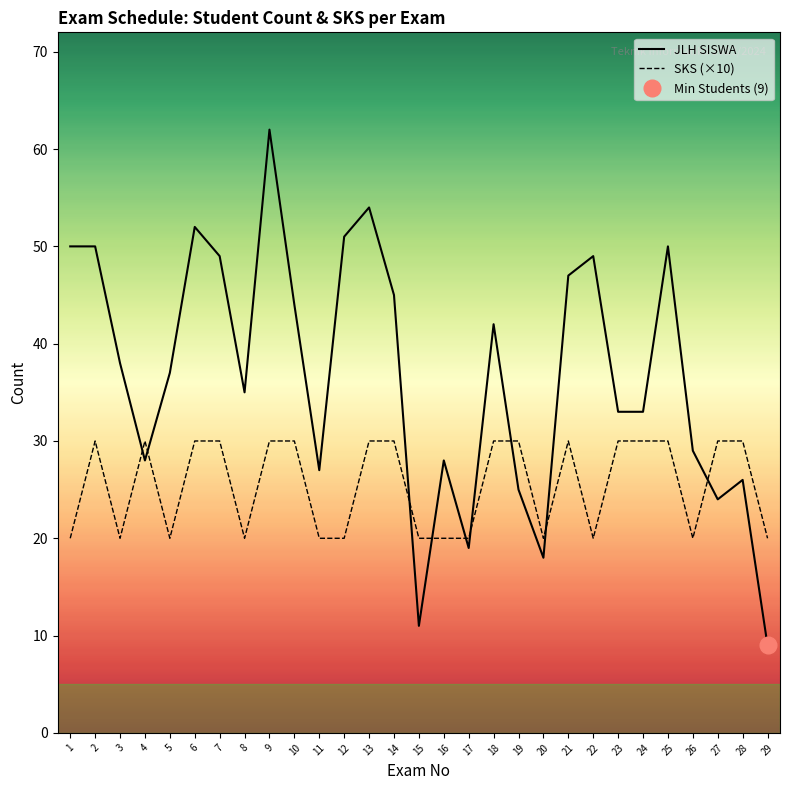

Reading left to right, list all the values displayed in this chart.

JLH SISWA: 1=50	2=50	3=38	4=28	5=37	6=52	7=49	8=35	9=62	10=44	11=27	12=51	13=54	14=45	15=11	16=28	17=19	18=42	19=25	20=18	21=47	22=49	23=33	24=33	25=50	26=29	27=24	28=26	29=9
SKS (×10): 1=20	2=30	3=20	4=30	5=20	6=30	7=30	8=20	9=30	10=30	11=20	12=20	13=30	14=30	15=20	16=20	17=20	18=30	19=30	20=20	21=30	22=20	23=30	24=30	25=30	26=20	27=30	28=30	29=20